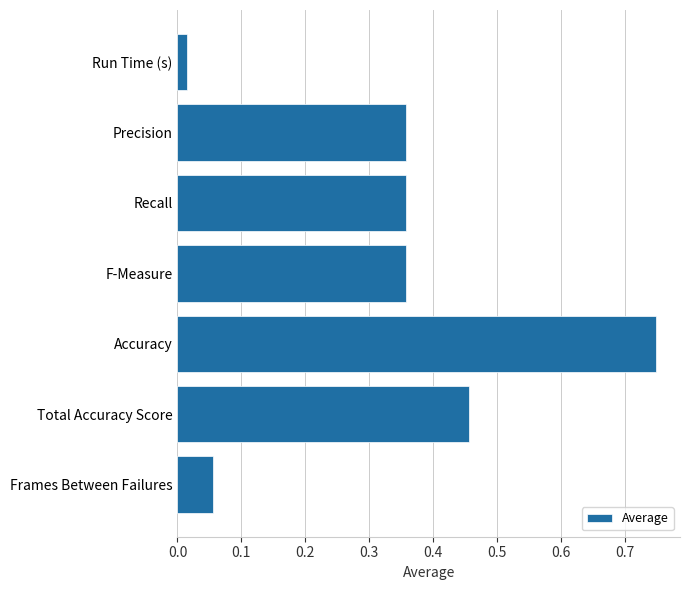

Where is the data nearest to the value 0?

Run Time (s)